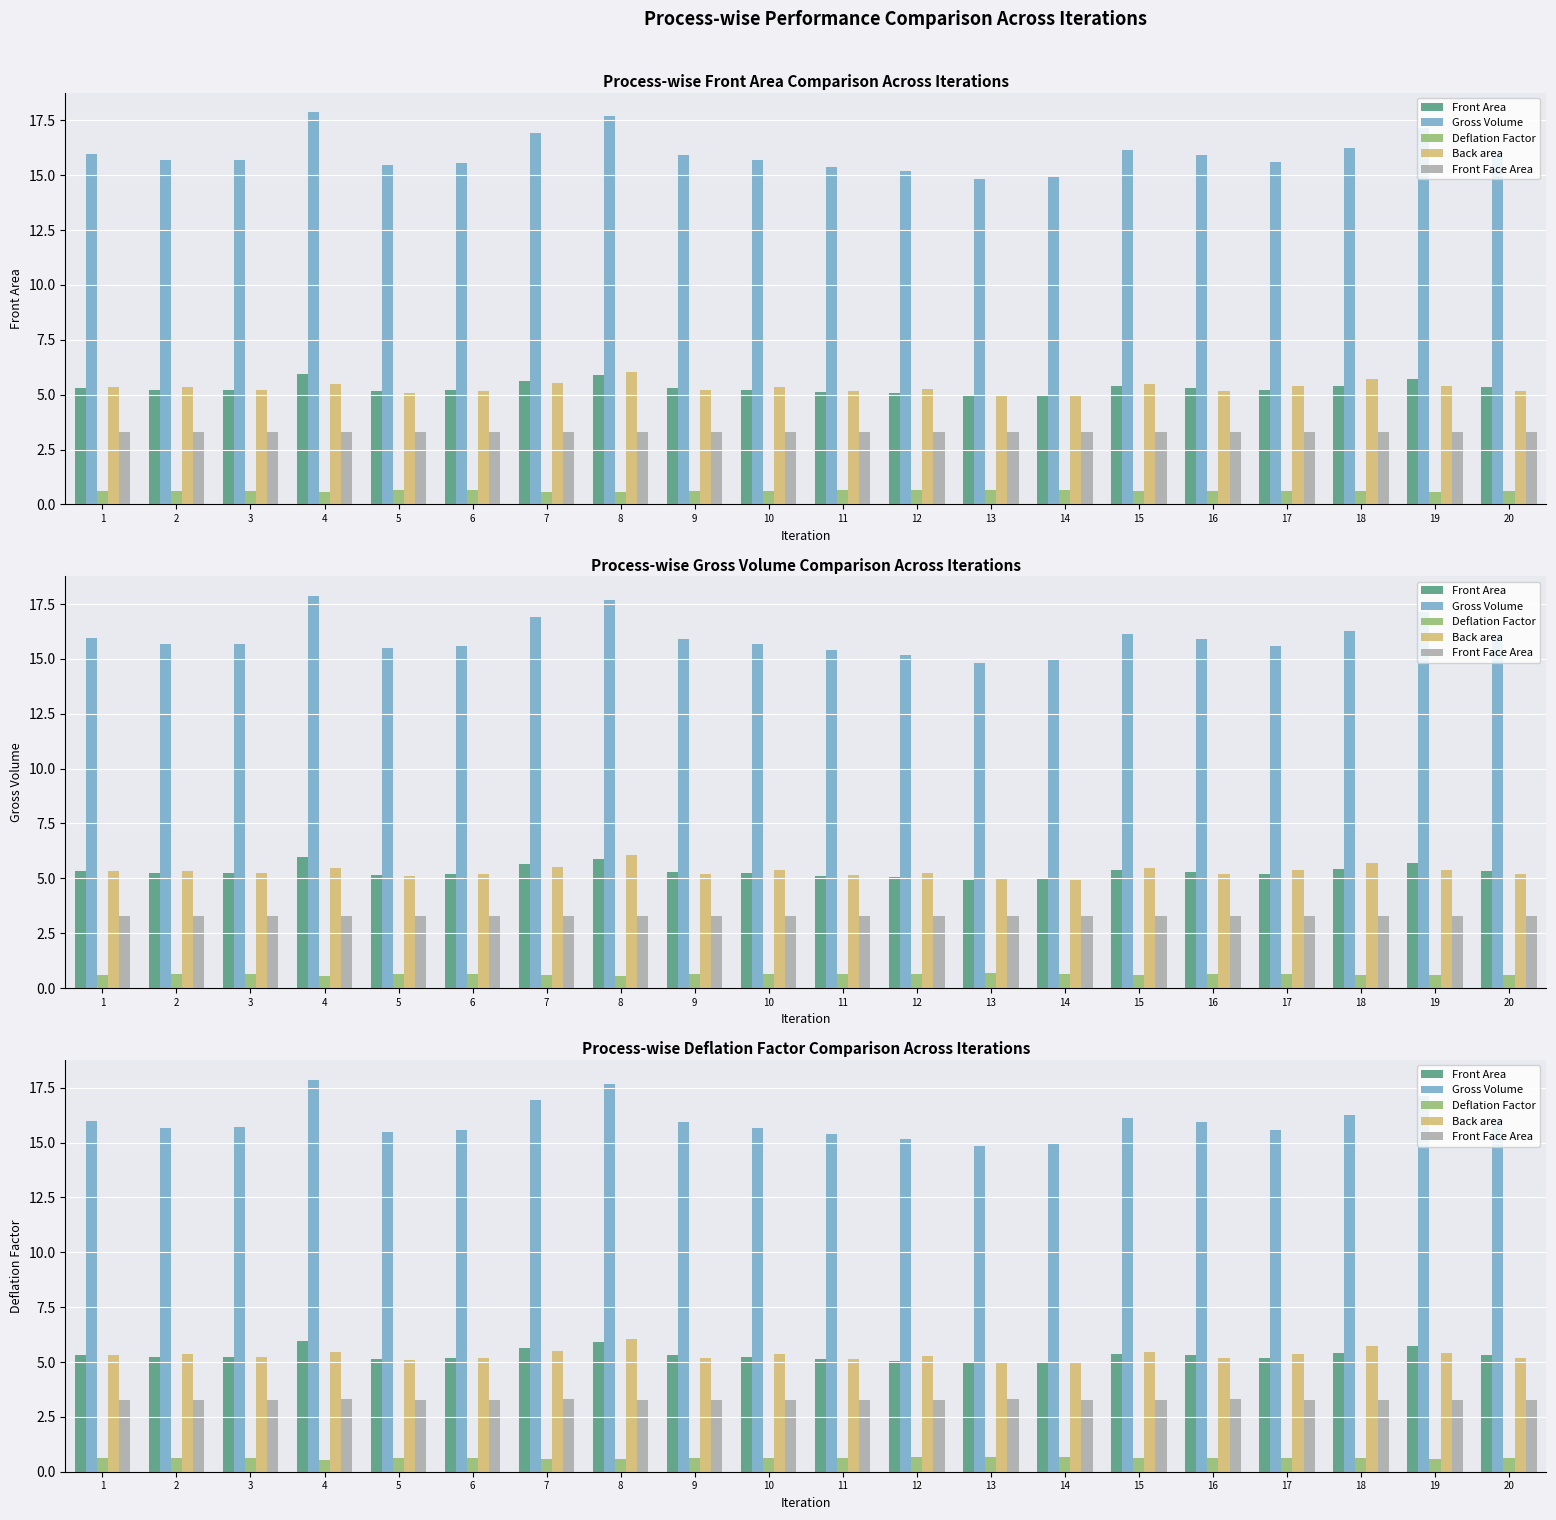

At which label does Deflation Factor reach its peak?

13